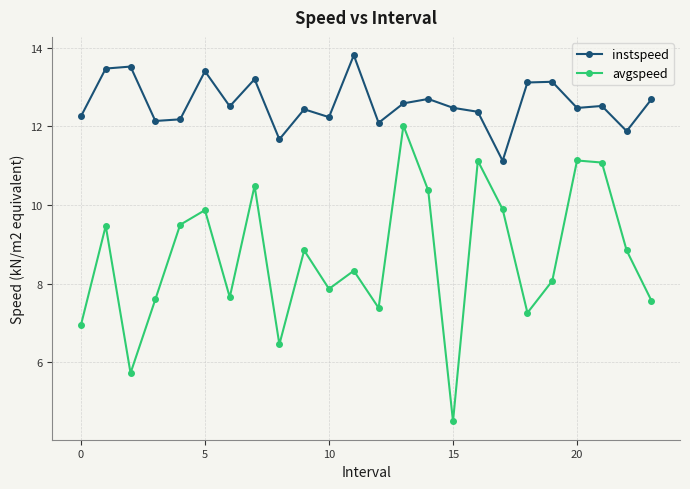

What is the greatest value displayed?

13.8